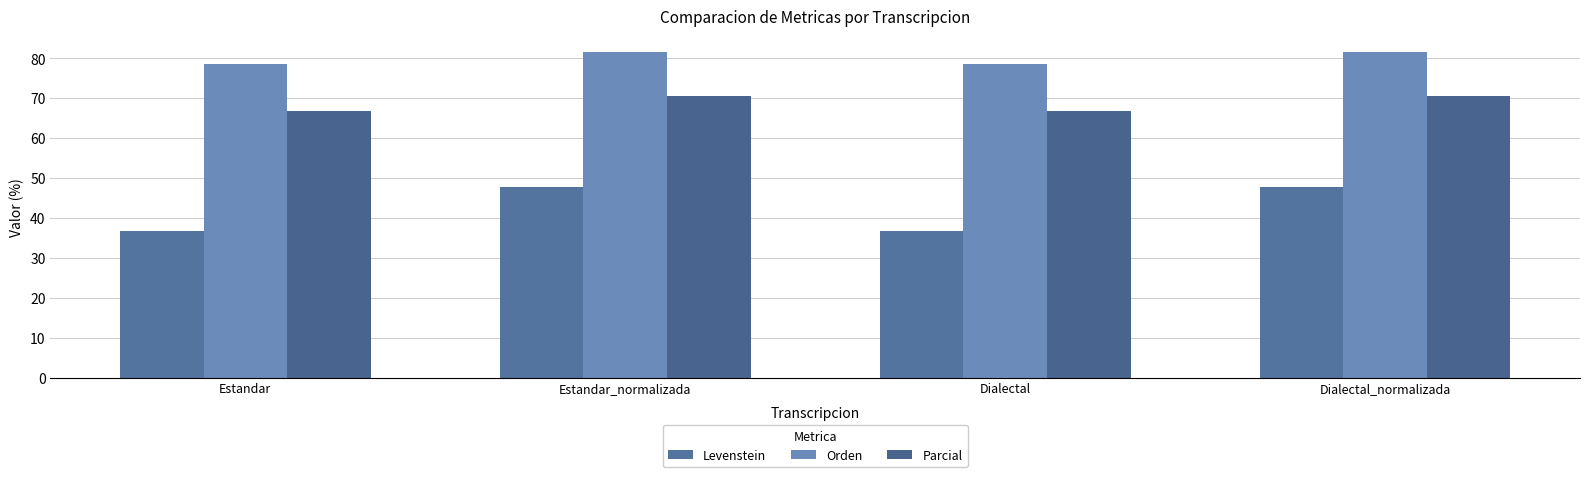

How many bars are there in each group?

3